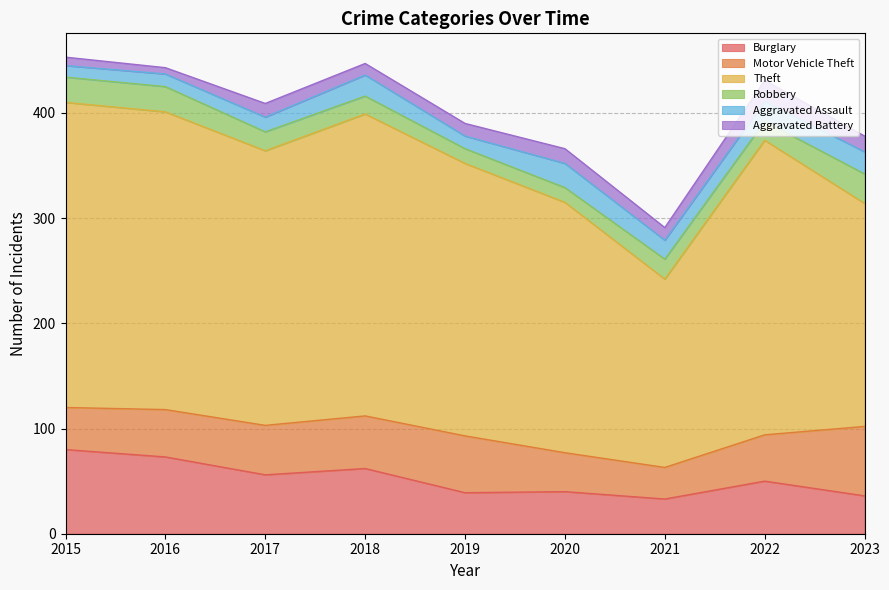

What is the average value of the Motor Vehicle Theft series?

46